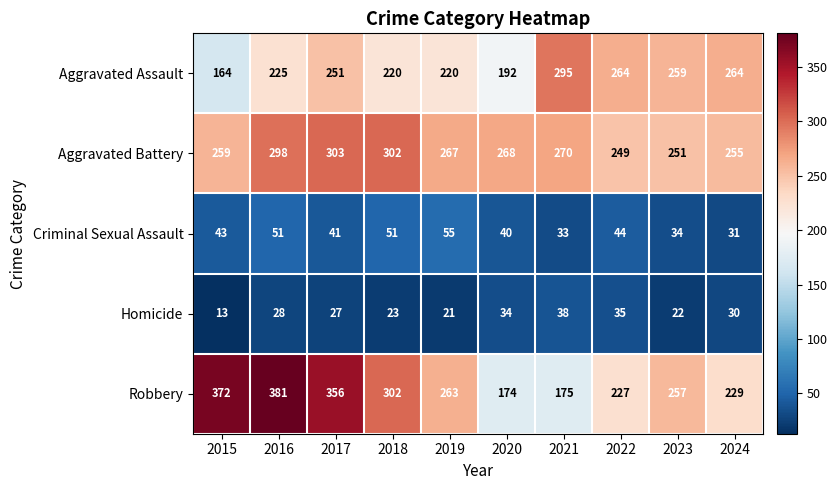

What value does the Aggravated Battery series have at 2017, to the nearest 5?

305